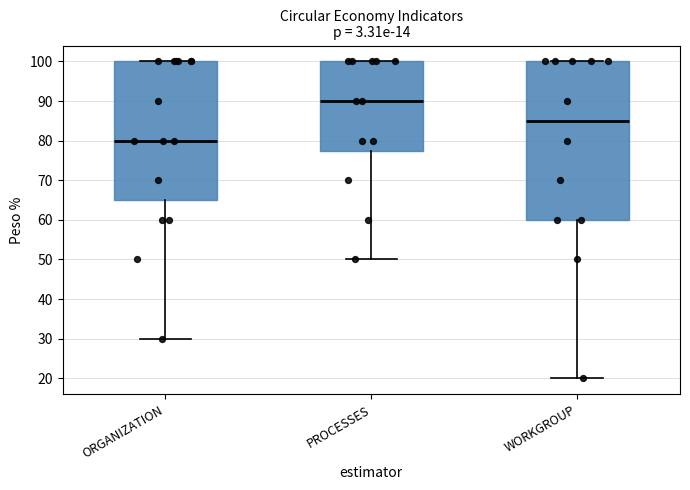

Which box's median line is the lowest?

ORGANIZATION